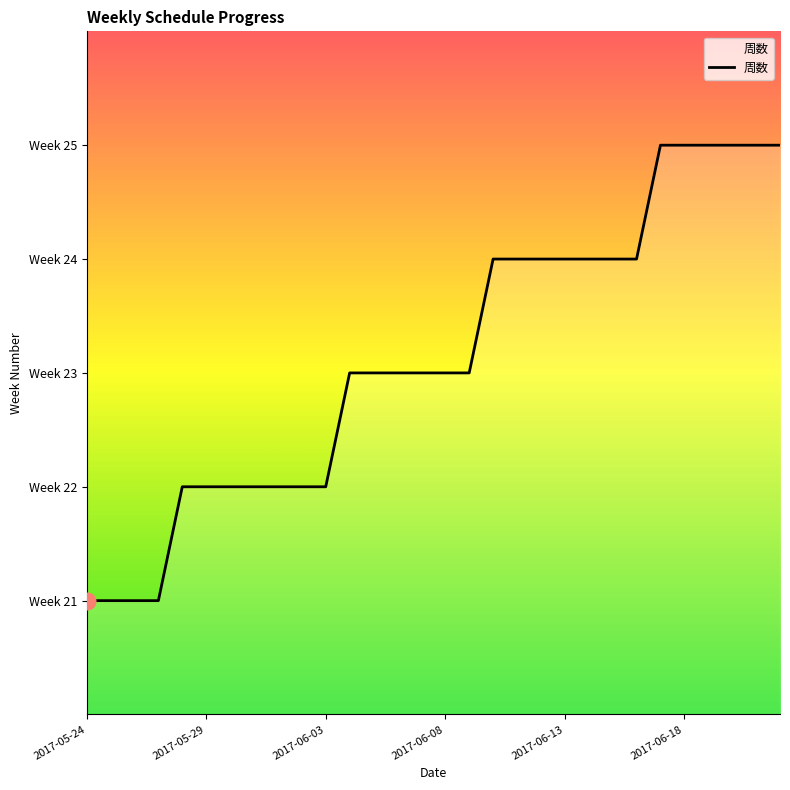

What is the maximum value shown in the chart?

25